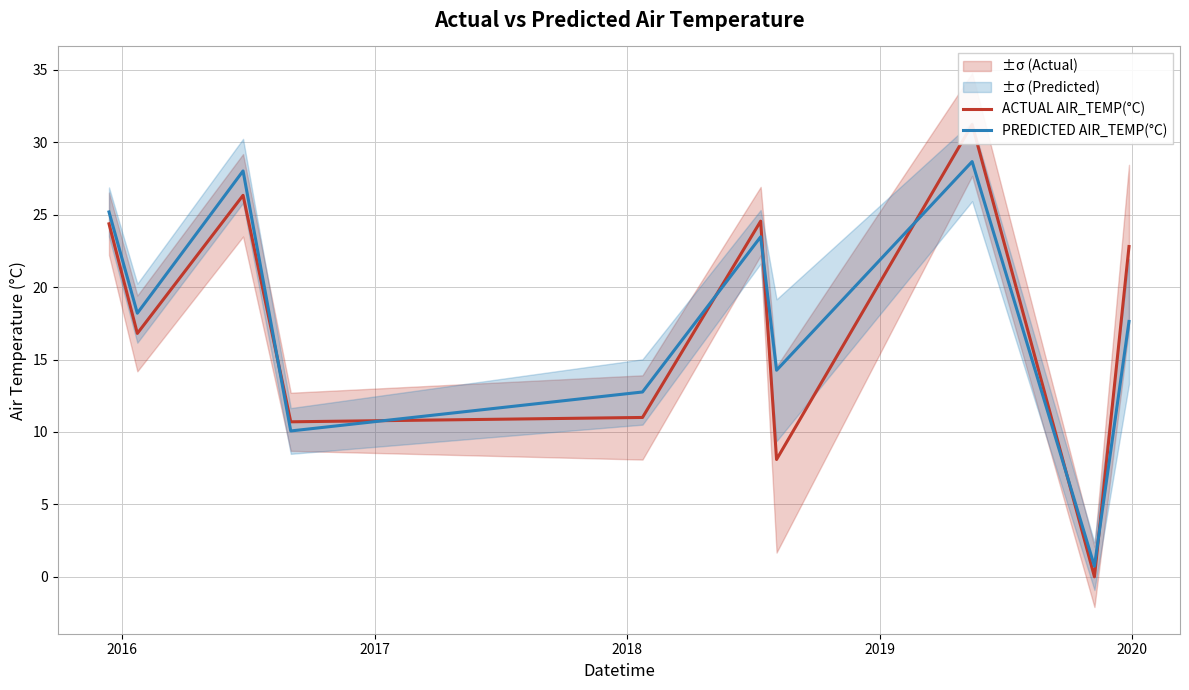

What is the maximum value for PREDICTED AIR_TEMP(°C)?

28.7